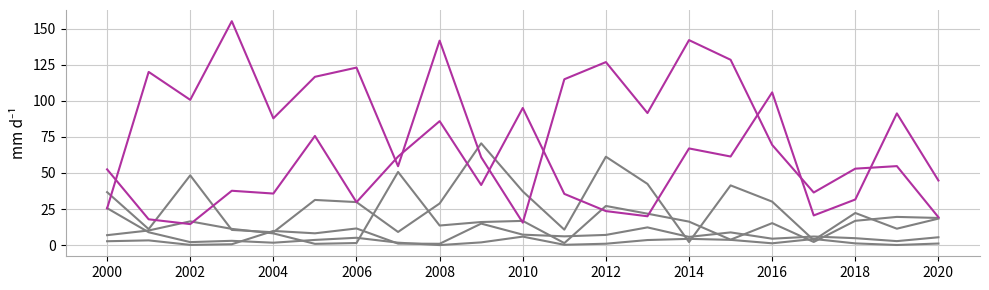

Does the chart display data point markers on the line(s)?

No